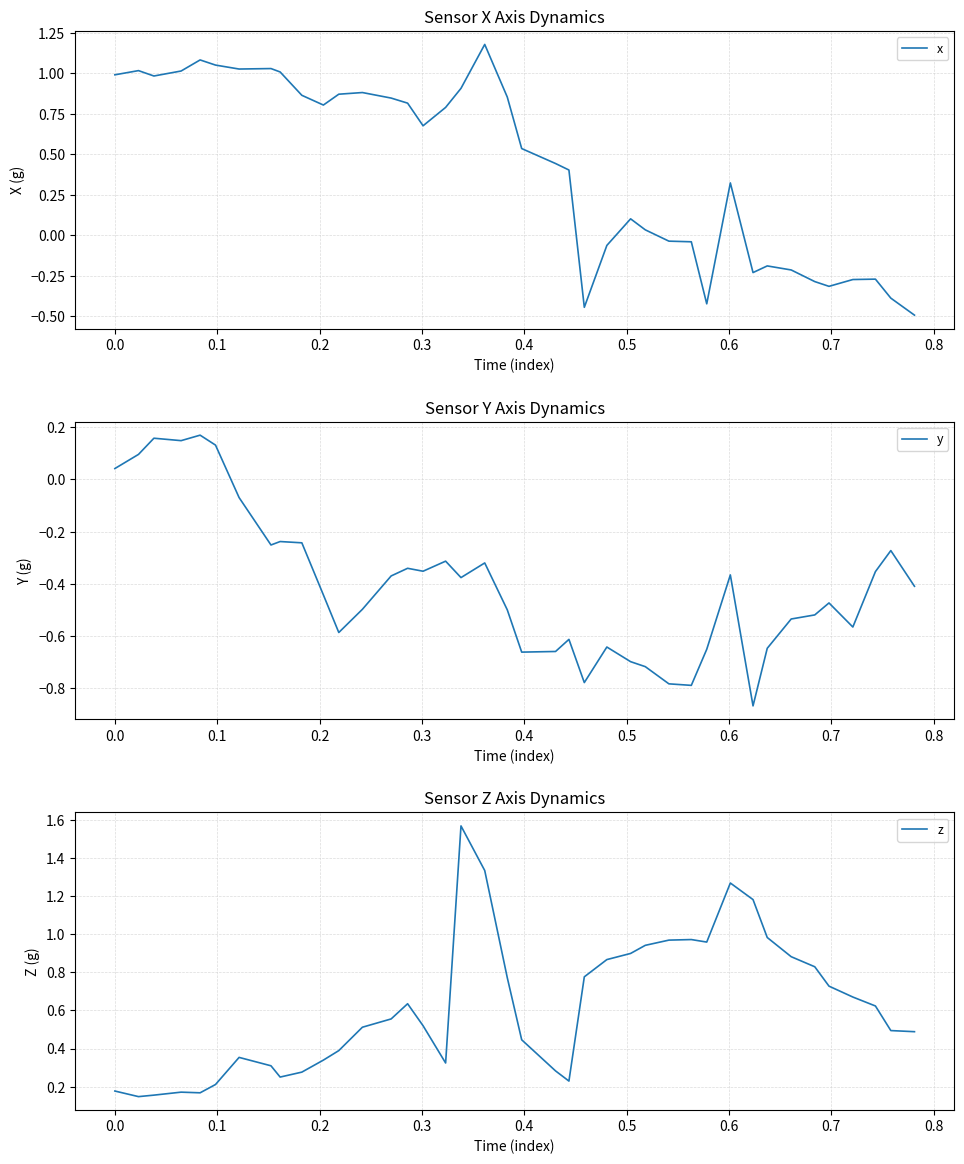

How many times do y and z cross each other?

4